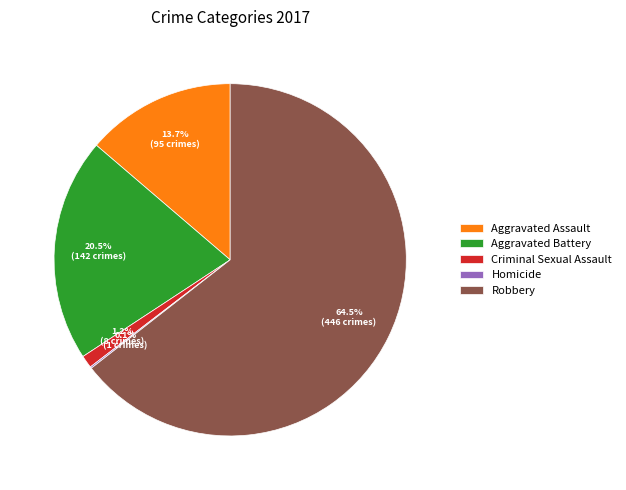

Combined, what portion of the pie is Criminal Sexual Assault and Aggravated Assault?

14.9%